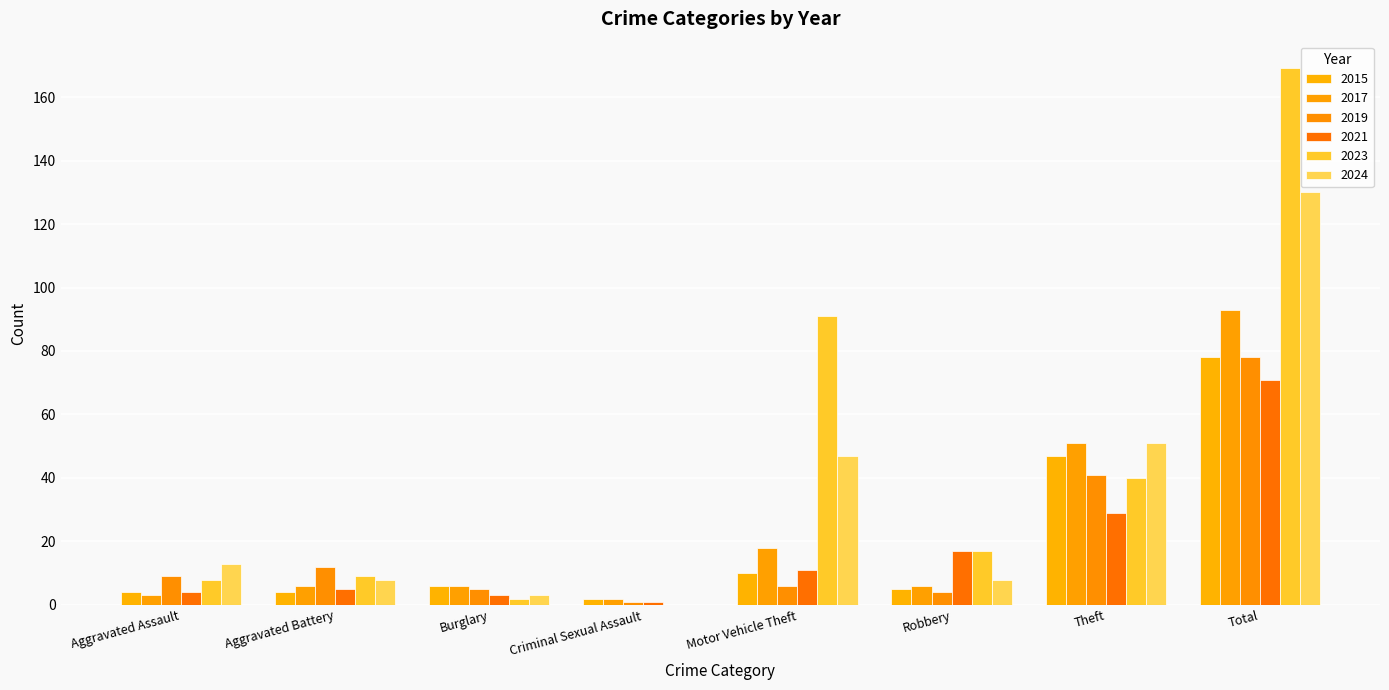

At Burglary, list the series in order from smallest to largest.

2023, 2021, 2024, 2019, 2015, 2017